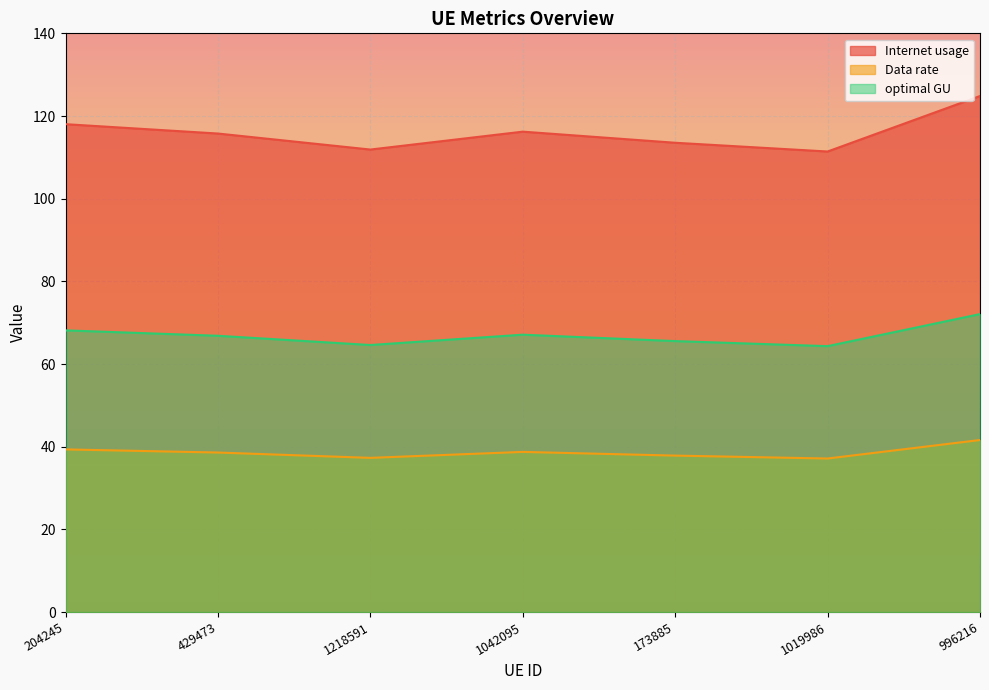

What are all the series names shown in the legend?

Internet usage, Data rate, optimal GU